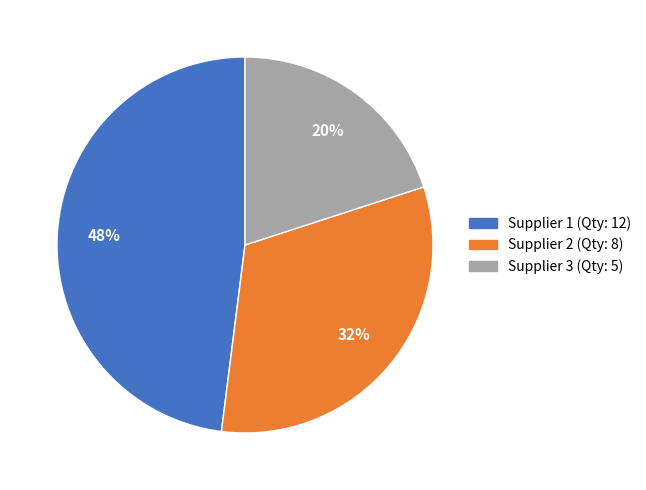

Does any single category account for the majority?

No